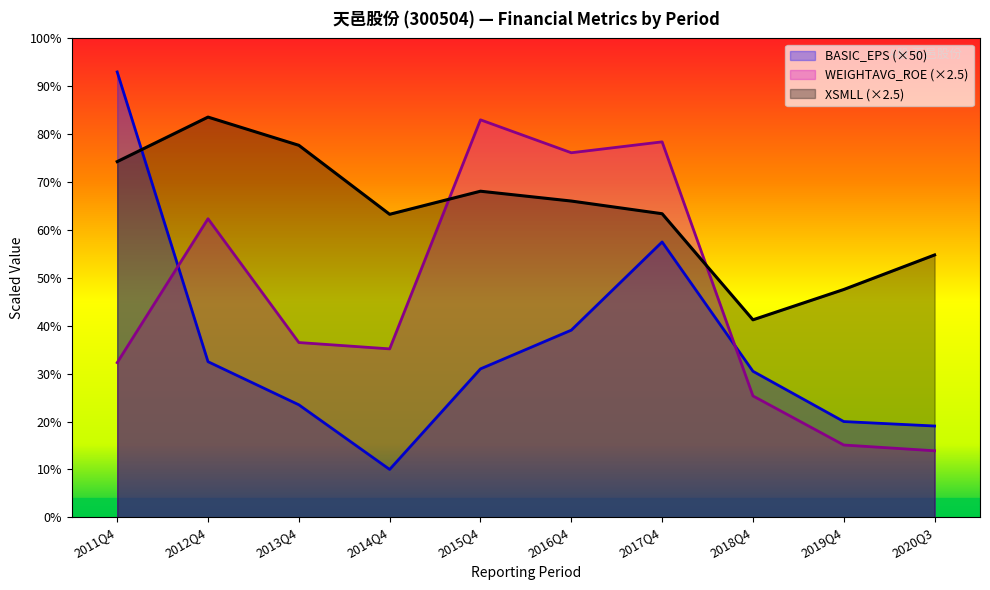

The value of BASIC_EPS at 2015Q4 is 31.0. True or false?

True